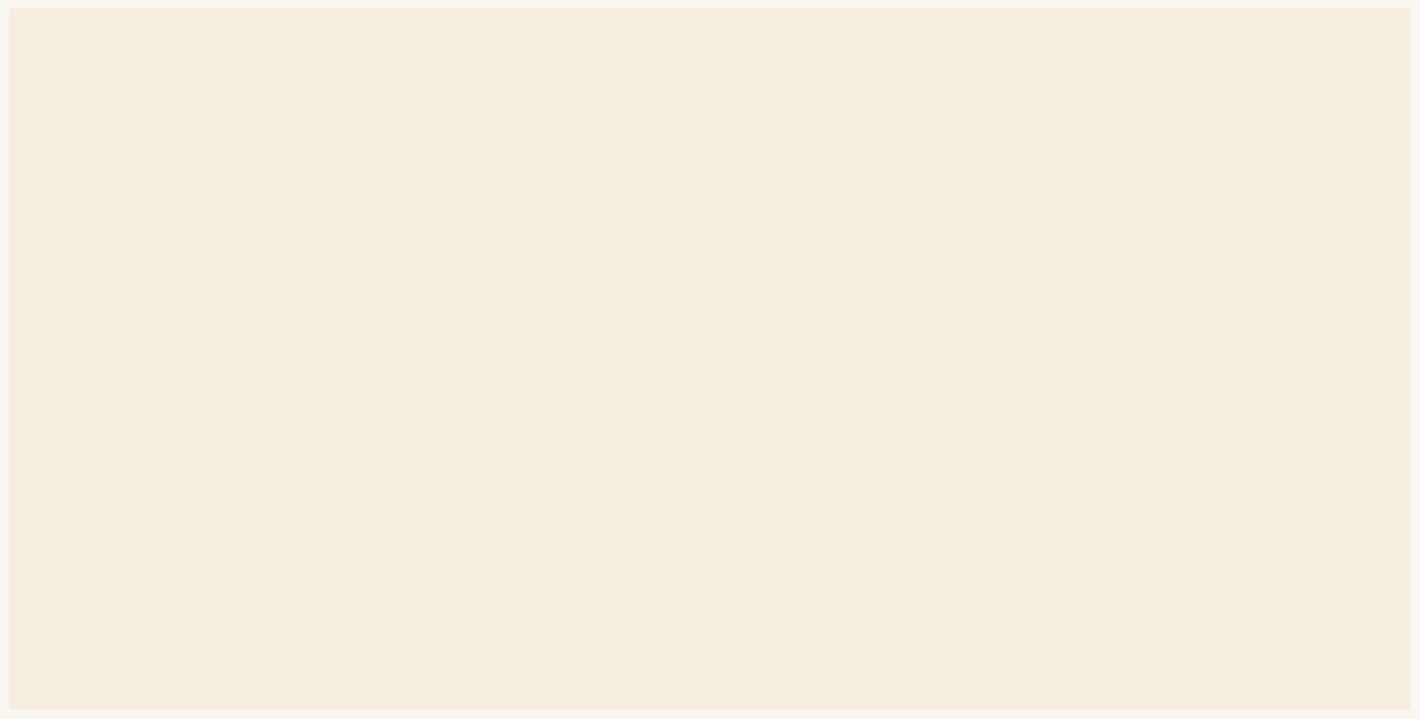

What is the maximum value shown in the chart?

56.6